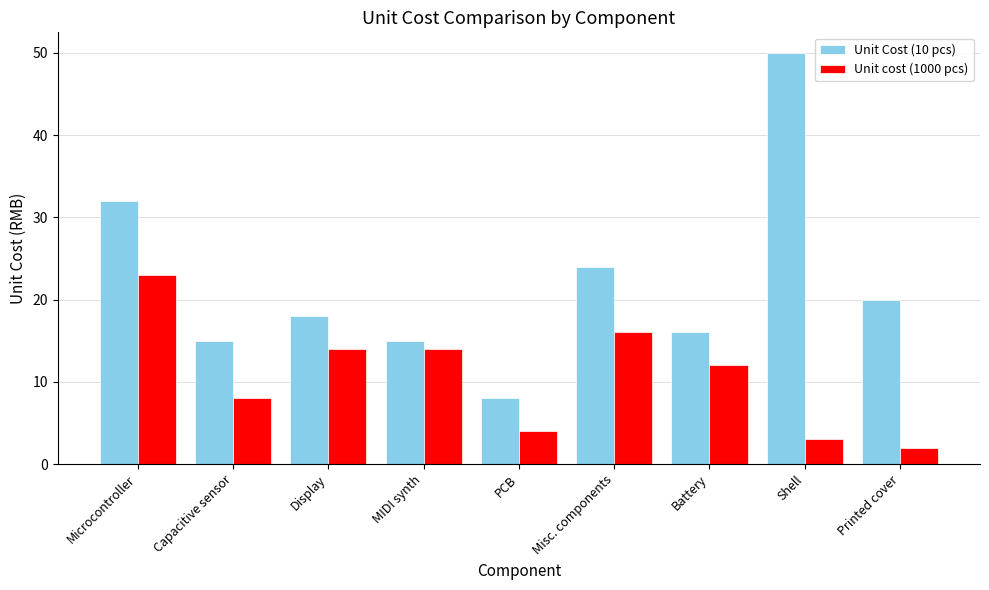

What is the label of the 5th bar from the right?

PCB